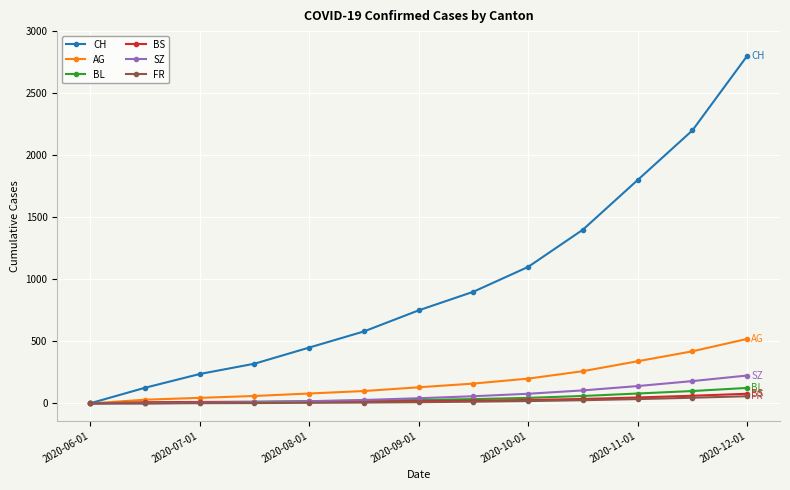

What is the maximum value for AG?

520